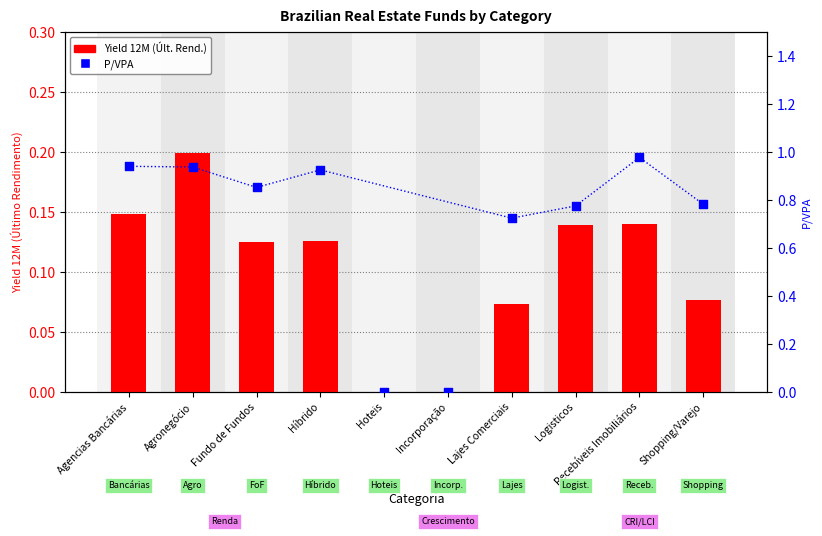

Is the value of Yield 12M (Últ. Rend.) at Híbrido greater than the value of P/VPA at Lajes Comerciais?

No